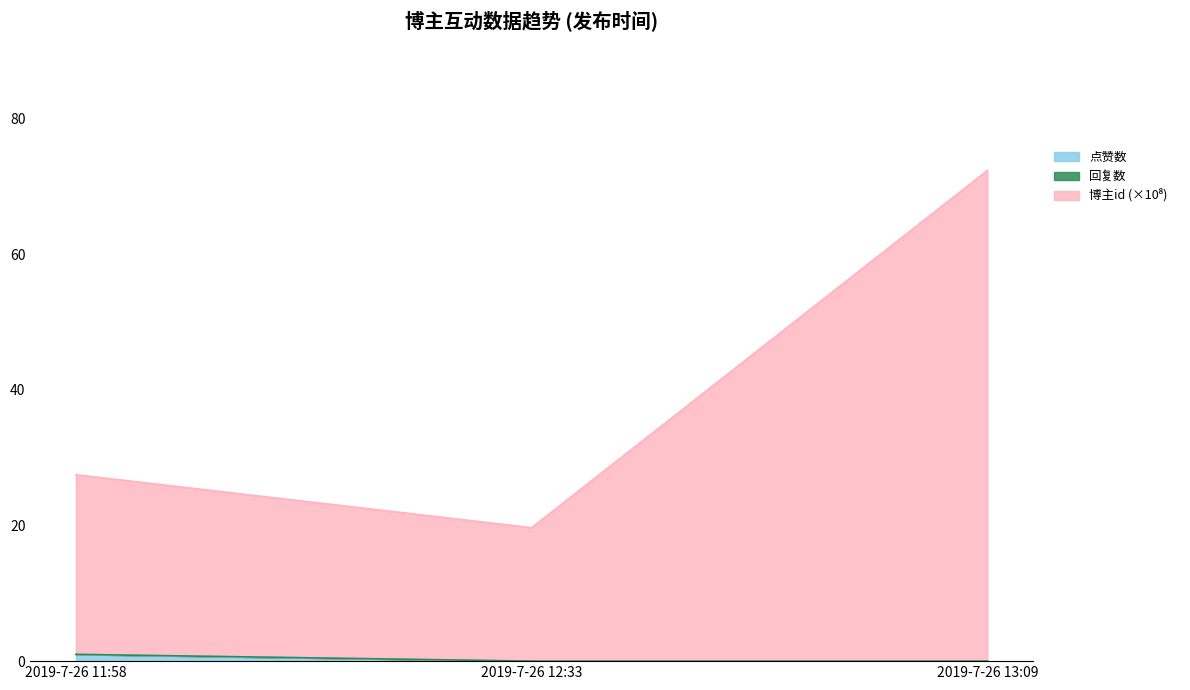

How many data points in 博主id are less than 27?

1